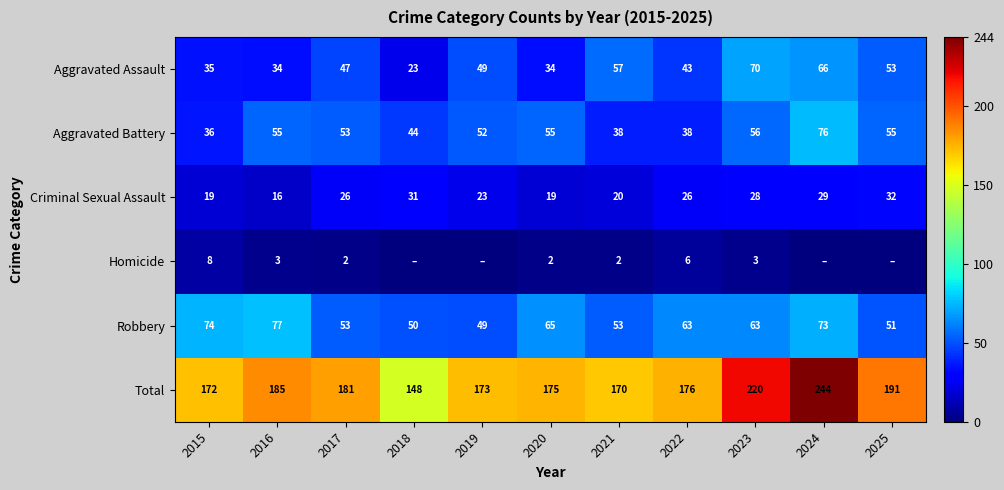

The value of Robbery at 2015 is 115. True or false?

False